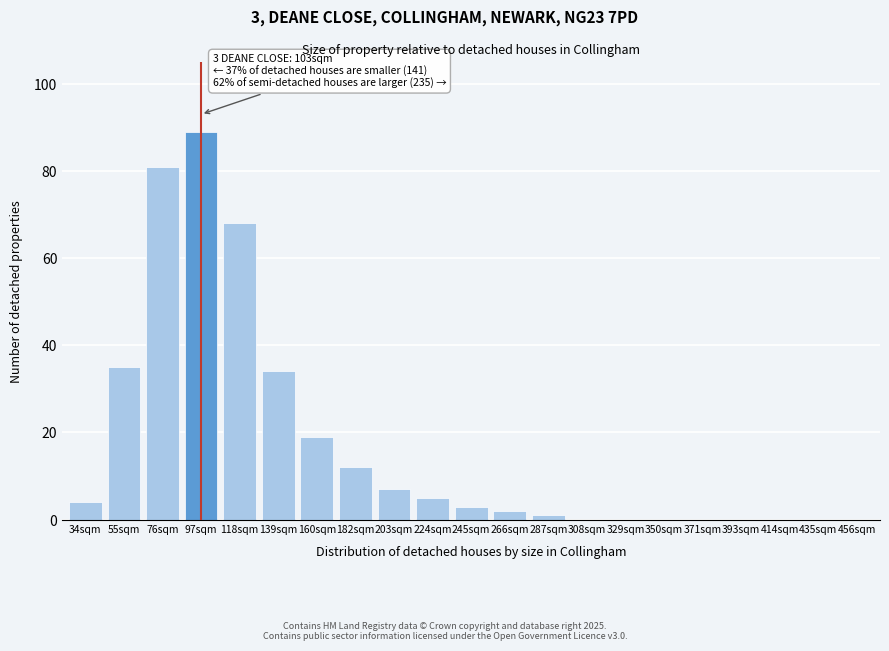

Reading right to left, extract all data points from this chart.

456sqm=0	435sqm=0	414sqm=0	393sqm=0	371sqm=0	350sqm=0	329sqm=0	308sqm=0	287sqm=1	266sqm=2	245sqm=3	224sqm=5	203sqm=7	182sqm=12	160sqm=19	139sqm=34	118sqm=68	97sqm=89	76sqm=81	55sqm=35	34sqm=4